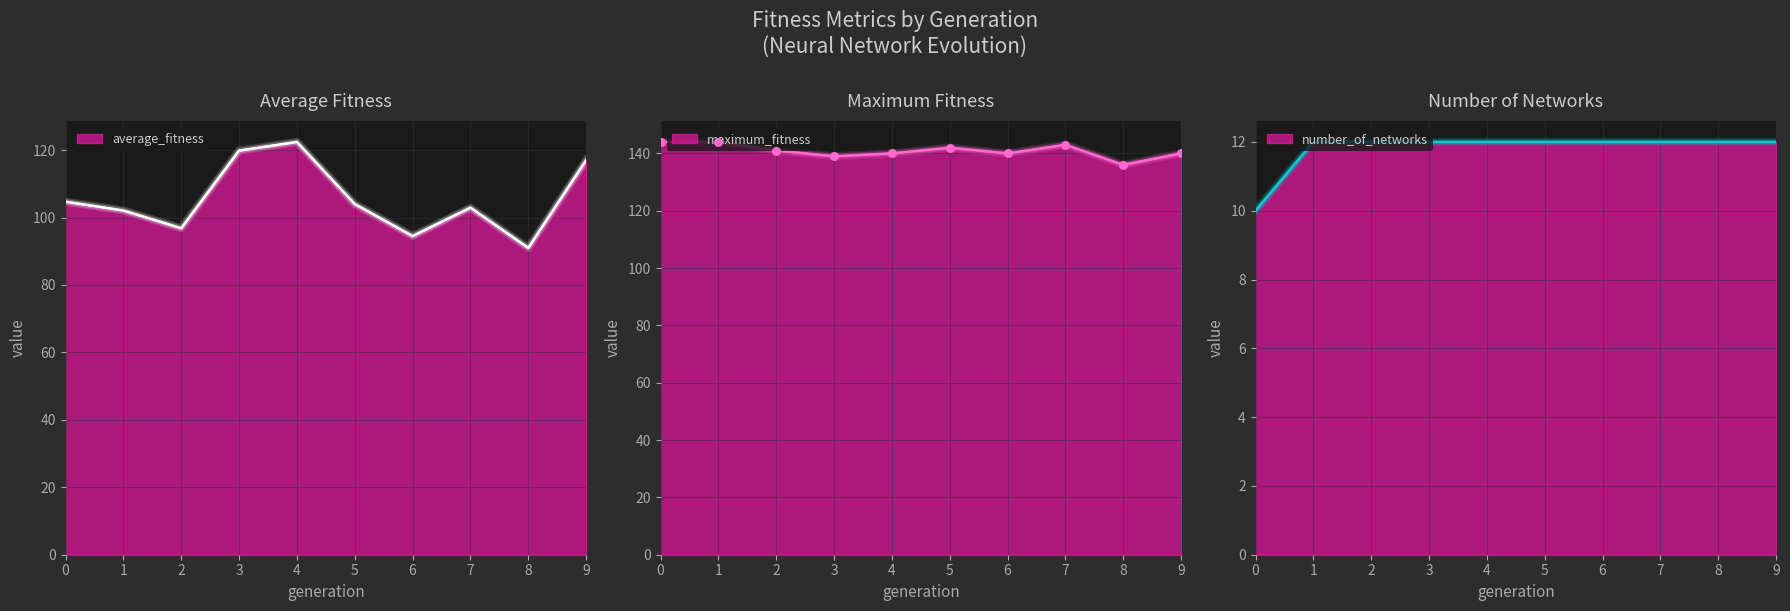

What is the total value across all series at 2?

249.8